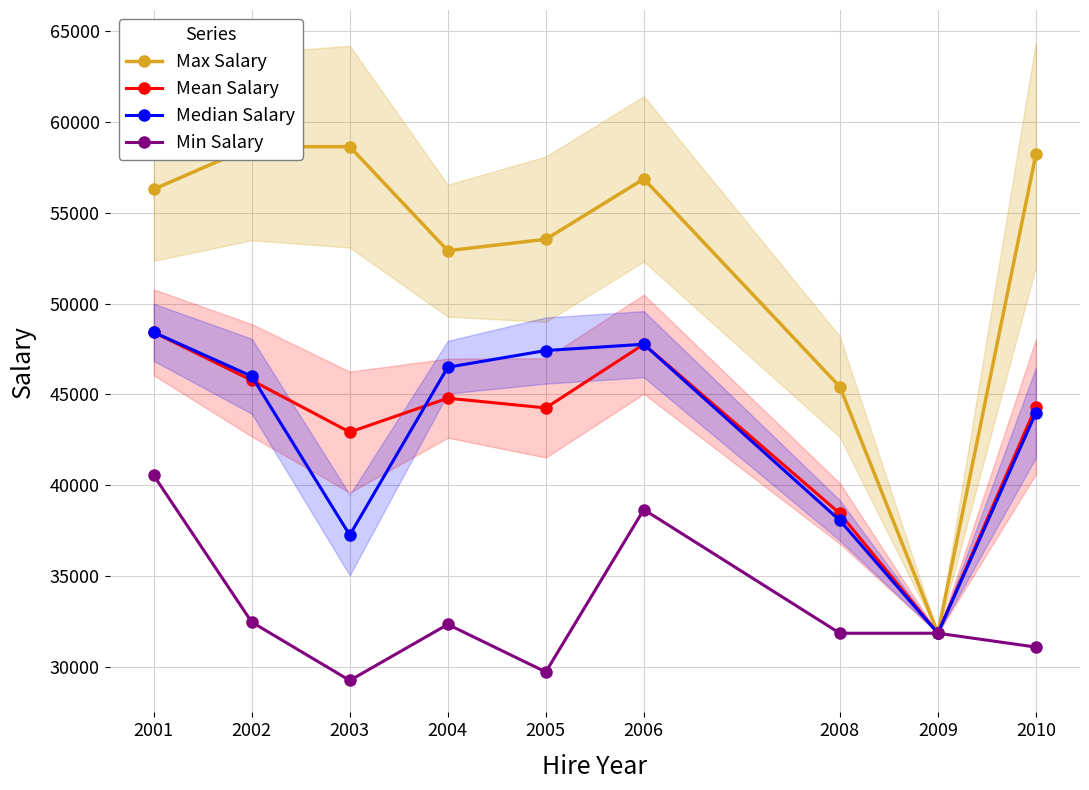

Which series has the widest spread of values?

Max Salary